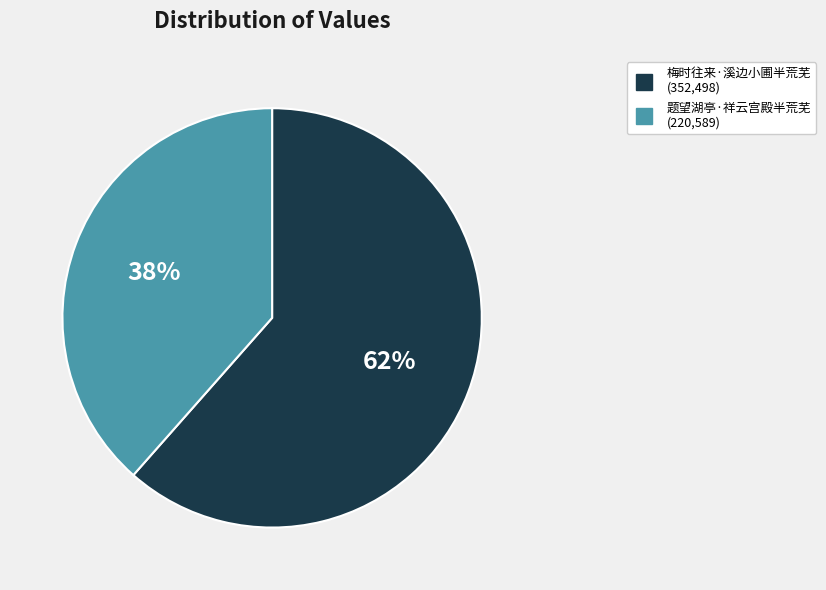

Is there any slice that represents more than half of the pie?

Yes